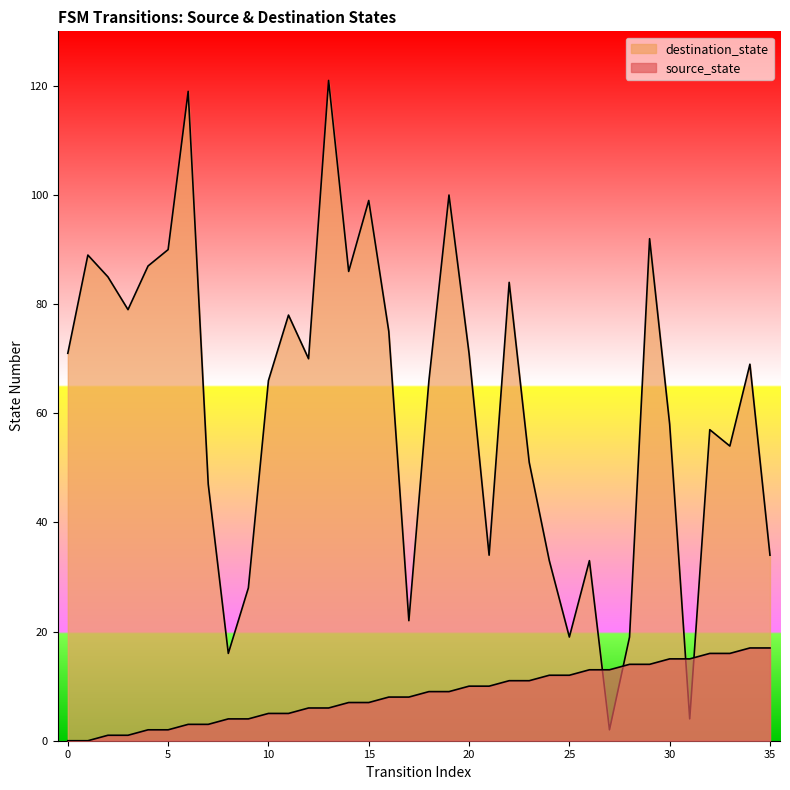

Is it true that destination_state equals 1 at 31?

False